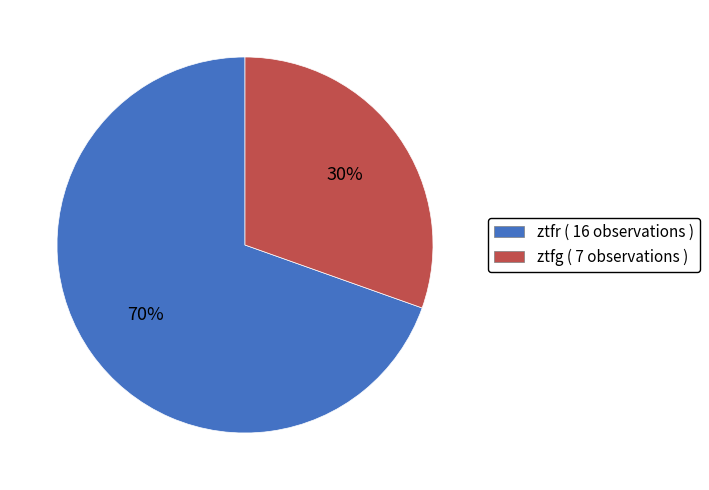

To the nearest percent, what is the average slice percentage?

50%